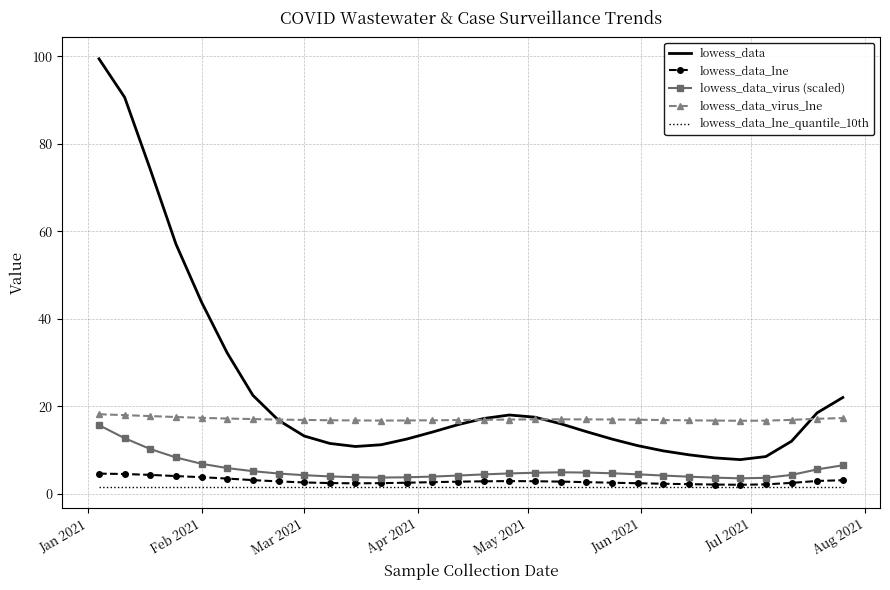

Which series has the largest total across all categories?

lowess_data